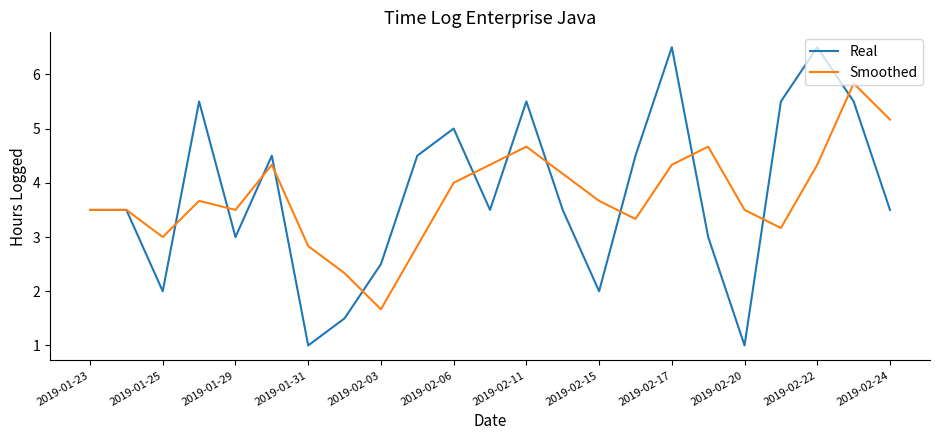

Which series has the widest spread of values?

Real